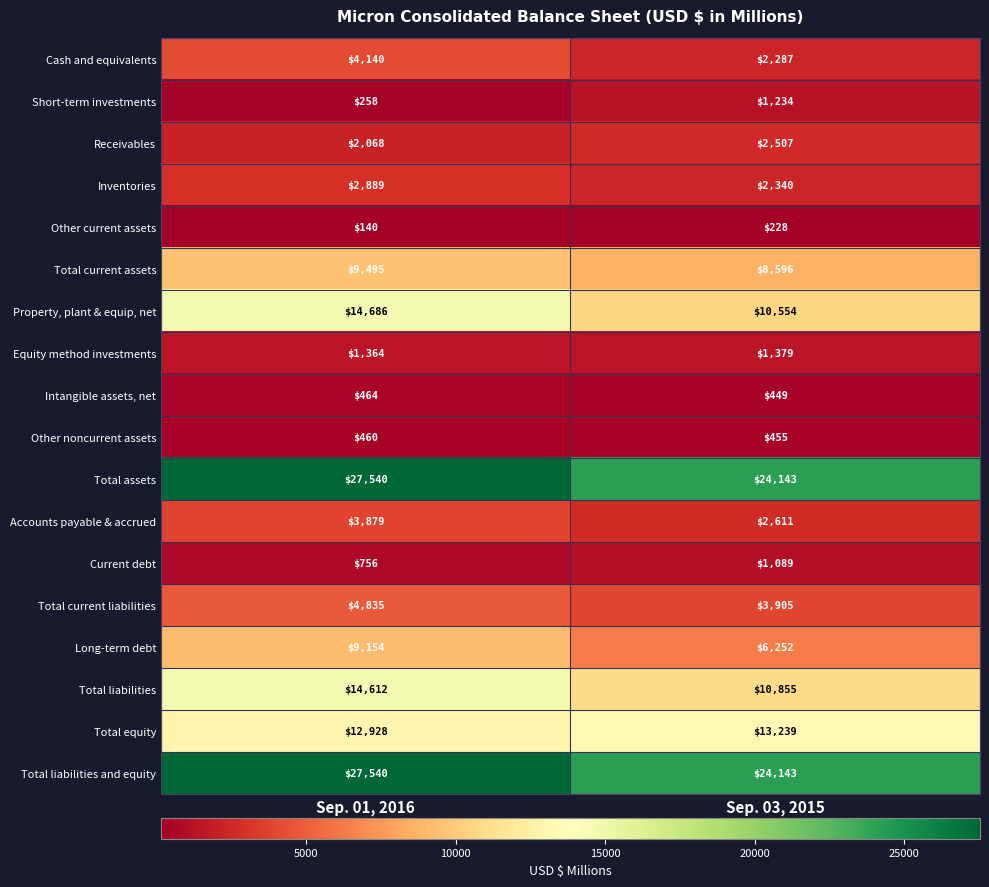

Rank the categories by Total liabilities value from highest to lowest.

Sep. 01, 2016, Sep. 03, 2015